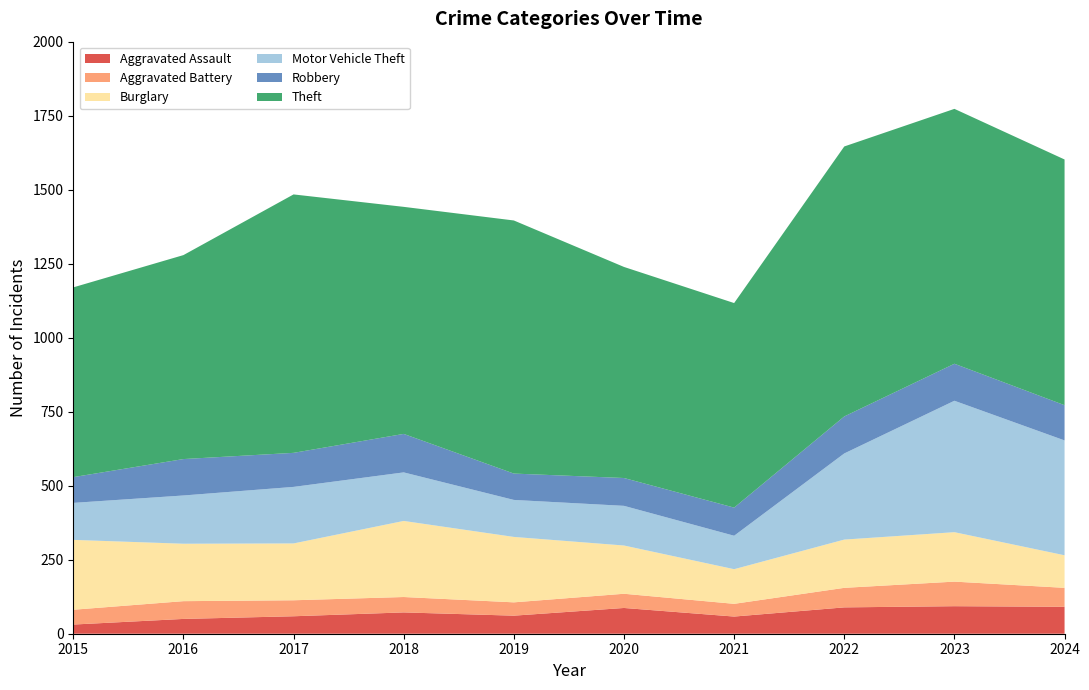

Reading right to left, what are all the values shown in this chart?

Aggravated Assault: 2024=91	2023=93	2022=89	2021=58	2020=87	2019=61	2018=72	2017=59	2016=50	2015=31
Aggravated Battery: 2024=64	2023=83	2022=66	2021=43	2020=48	2019=45	2018=52	2017=54	2016=60	2015=50
Burglary: 2024=110	2023=167	2022=163	2021=117	2020=163	2019=221	2018=257	2017=192	2016=194	2015=236
Motor Vehicle Theft: 2024=388	2023=444	2022=291	2021=113	2020=134	2019=125	2018=164	2017=191	2016=163	2015=125
Robbery: 2024=119	2023=125	2022=125	2021=95	2020=94	2019=89	2018=130	2017=115	2016=123	2015=87
Theft: 2024=830	2023=861	2022=912	2021=691	2020=713	2019=855	2018=767	2017=873	2016=689	2015=641